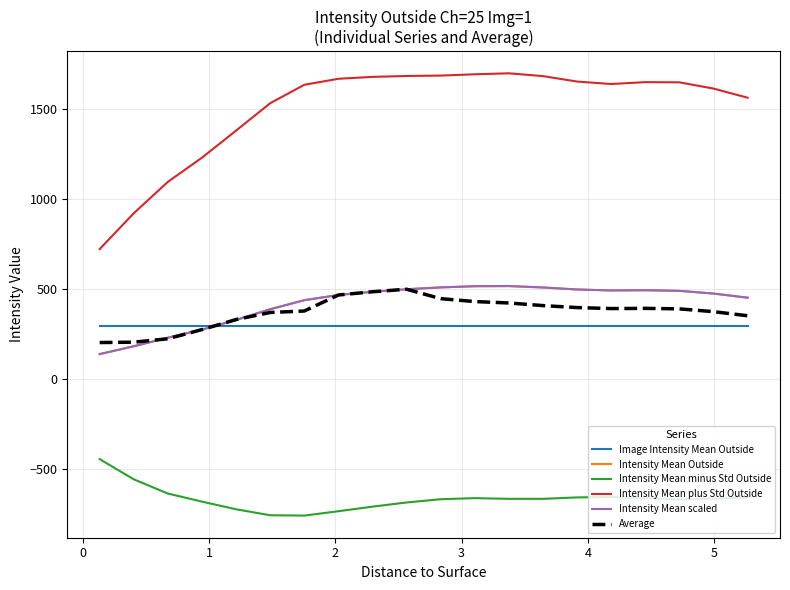

What is the average value of the Average series?

371.7